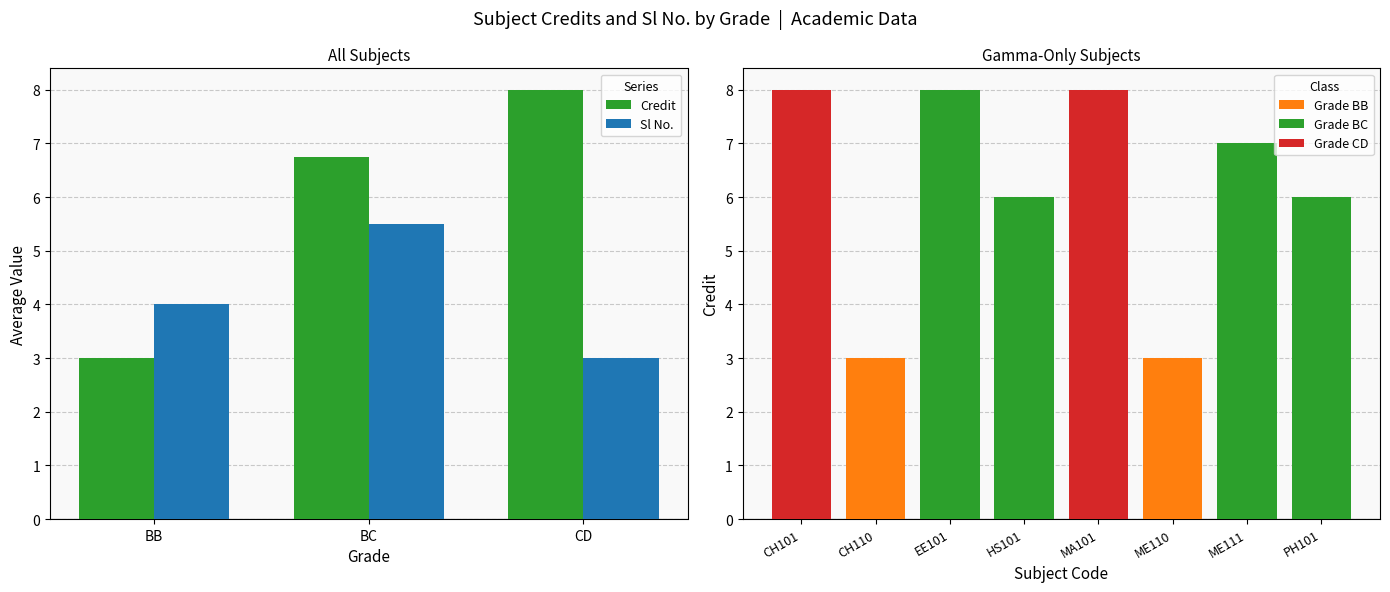

Which category has the highest value across all series?

CD